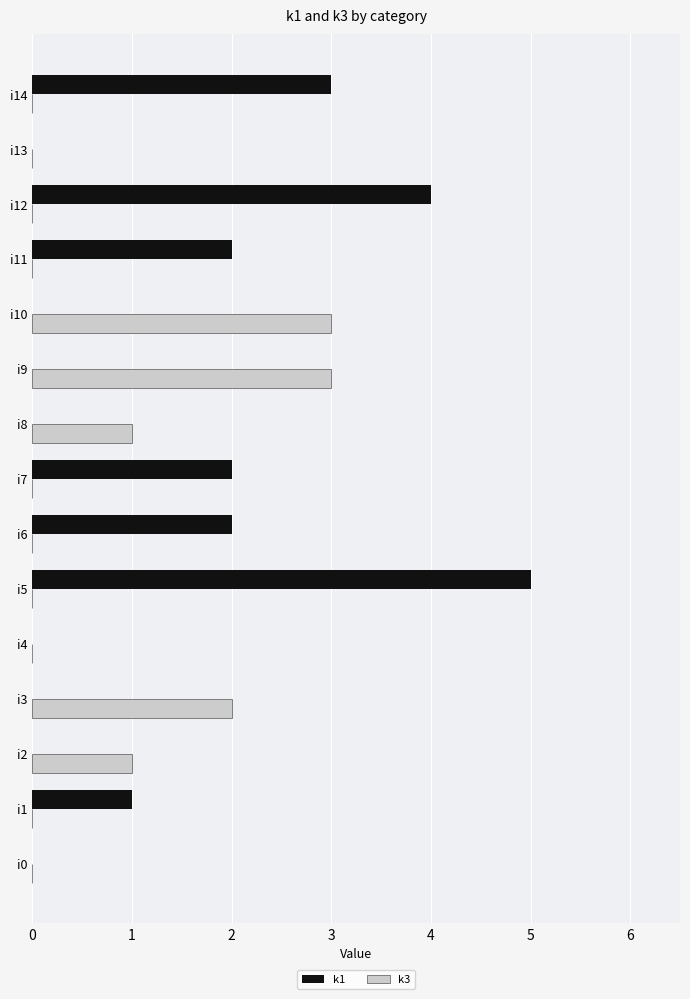

How many categories are shown in the chart?

15